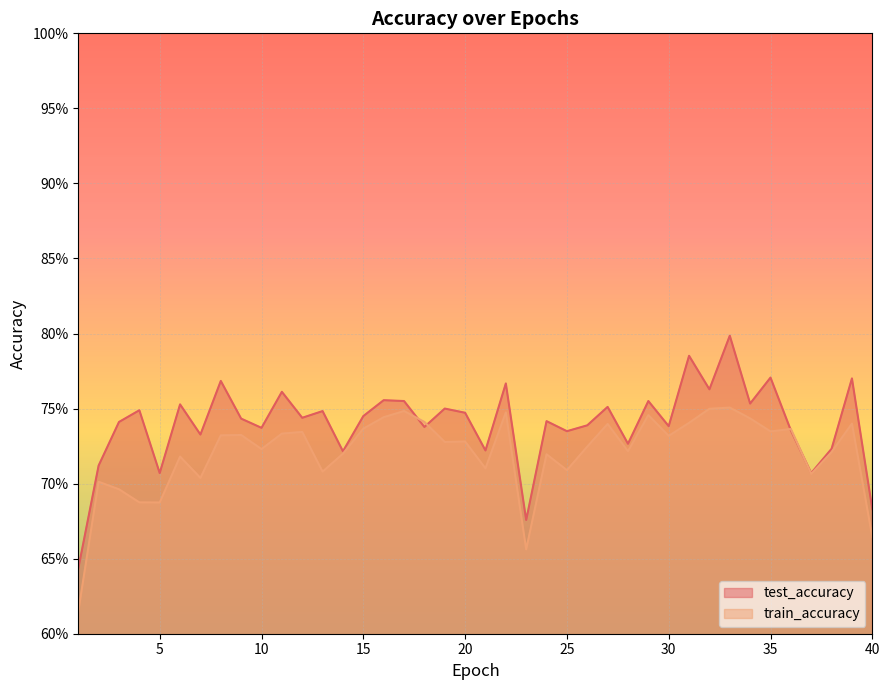

Read the test_accuracy value at 16.

0.8